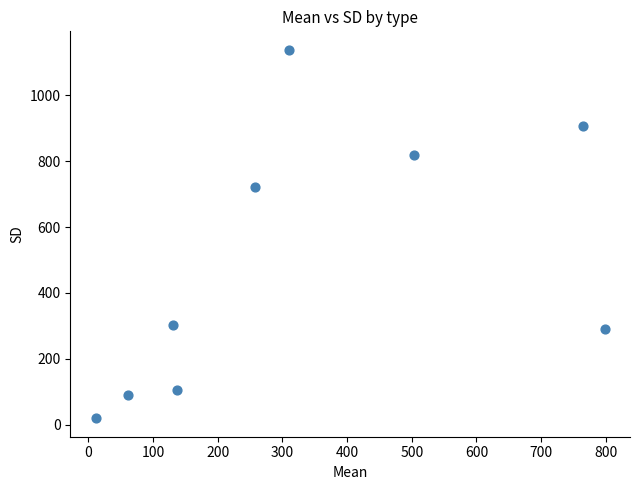

What Y value in the scatter plot is closest to 578?

720.3